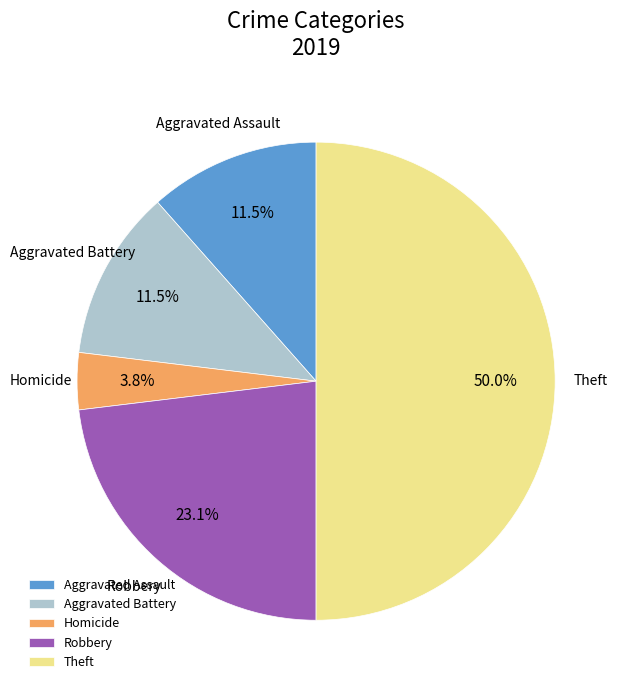

To the nearest percent, what is the average slice percentage?

20%